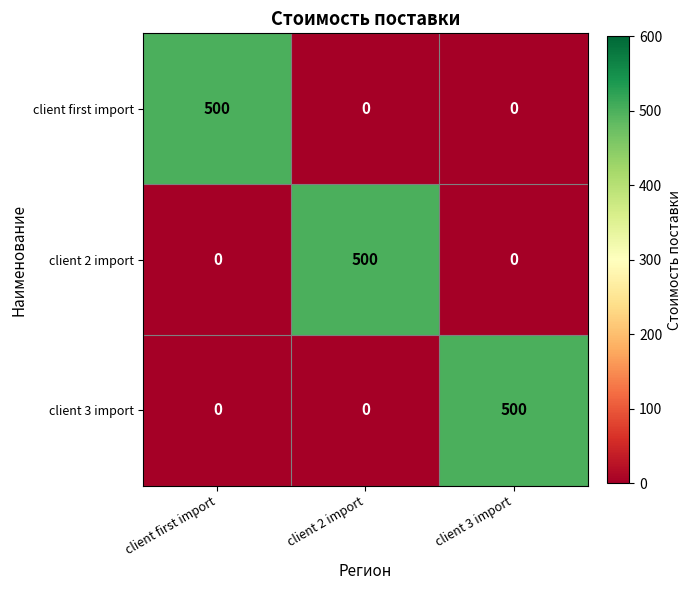

What is the difference between the maximum and second lowest values in the client 2 import series?

500